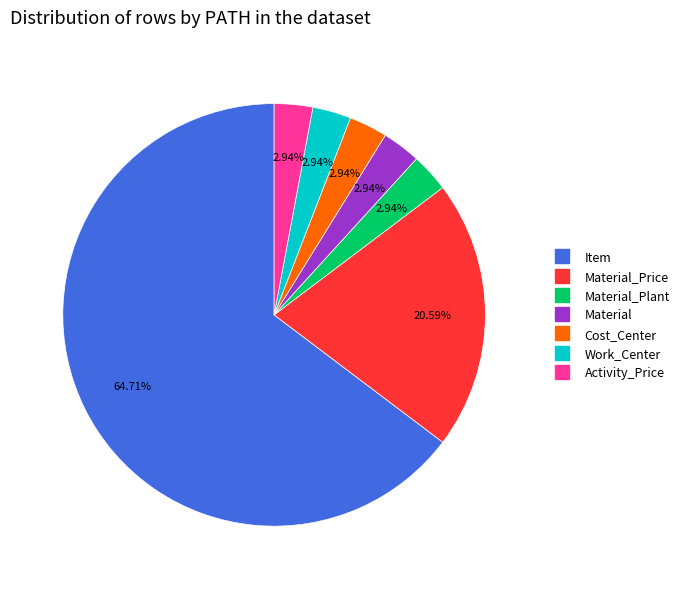

Is there a majority slice in this chart?

Yes